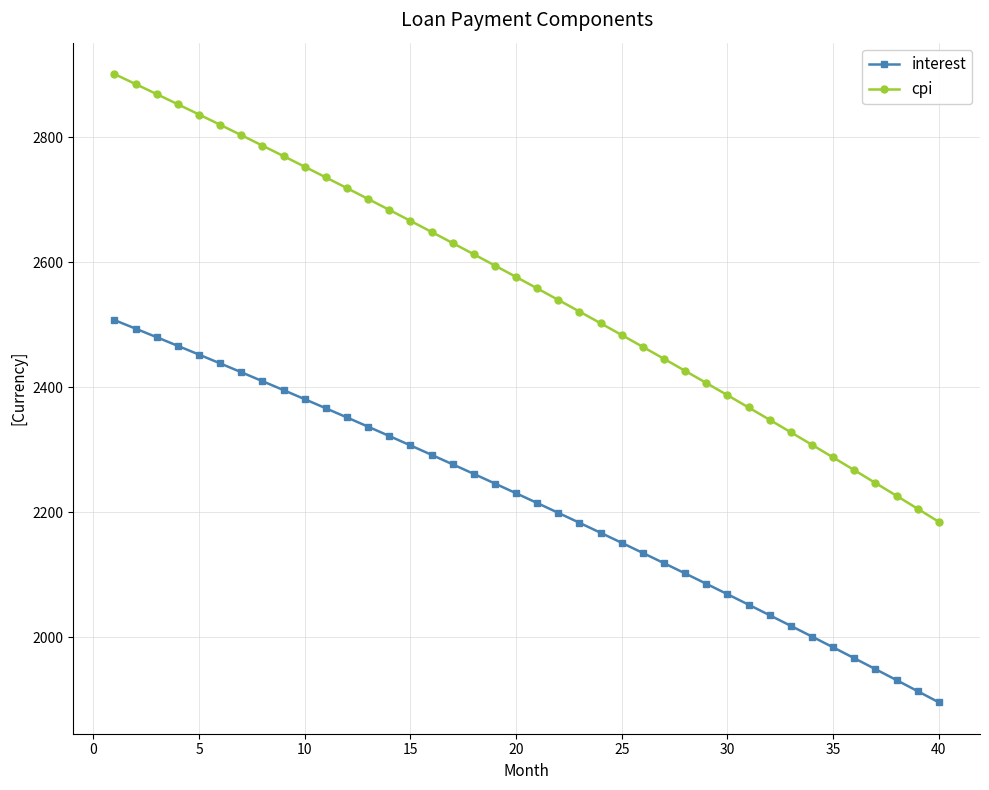

Rank the series by their average value, from highest to lowest.

cpi, interest